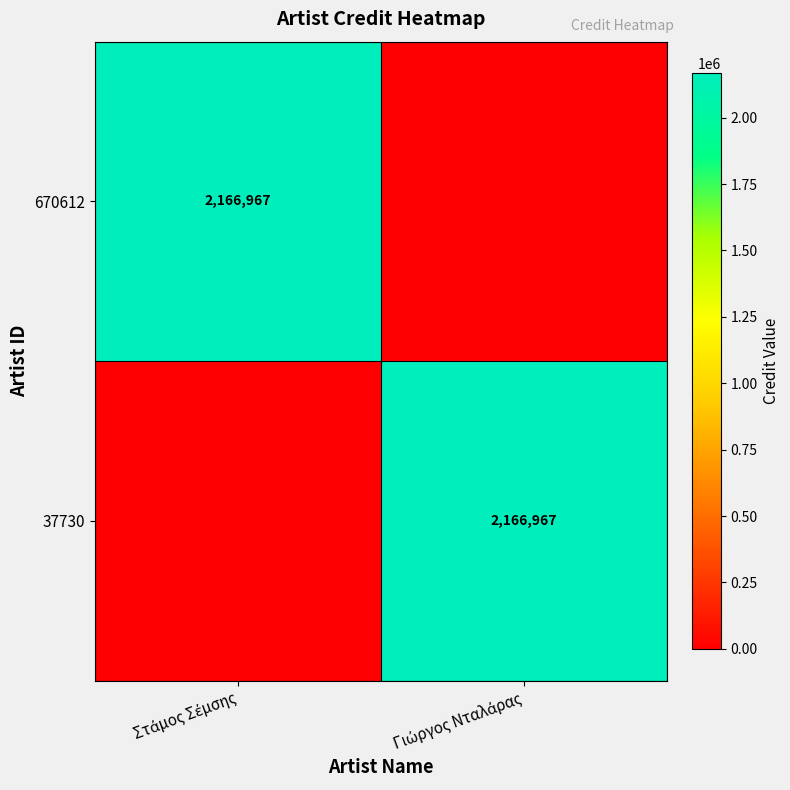

At Στάμος Σέμσης, list the series in order from largest to smallest.

670612, 37730